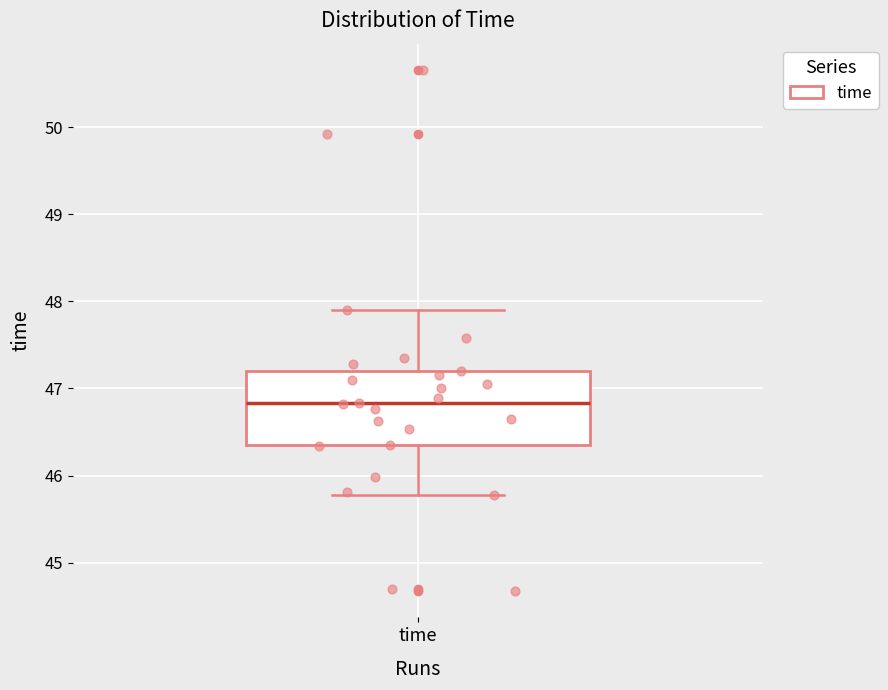

Transcribe this box plot: give where the median line is, the range the box spans, and where the two whiskers end, as read against the y-axis. The values are not printed on the chart, so give them approximately, as read against the axis.

median 46.8, box 46.4 to 47.2, whiskers 45.8 to 47.9